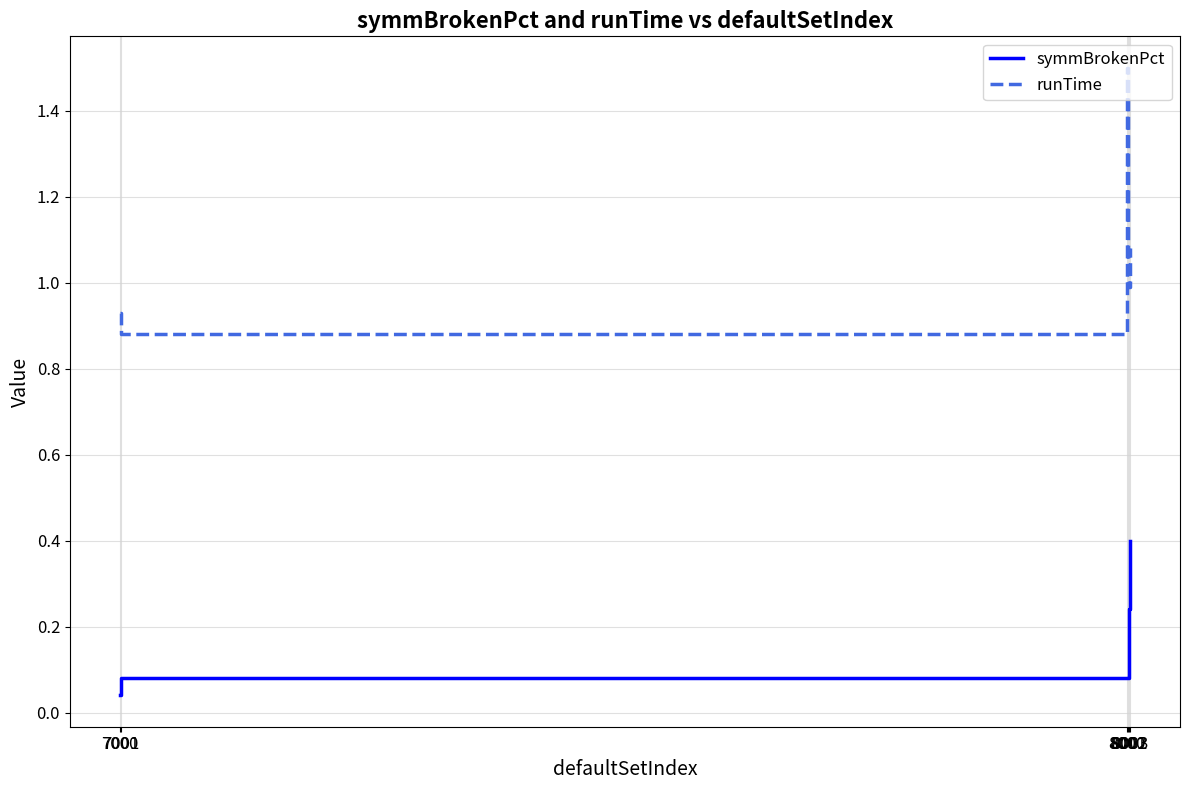

Does the chart display data point markers on the line(s)?

No